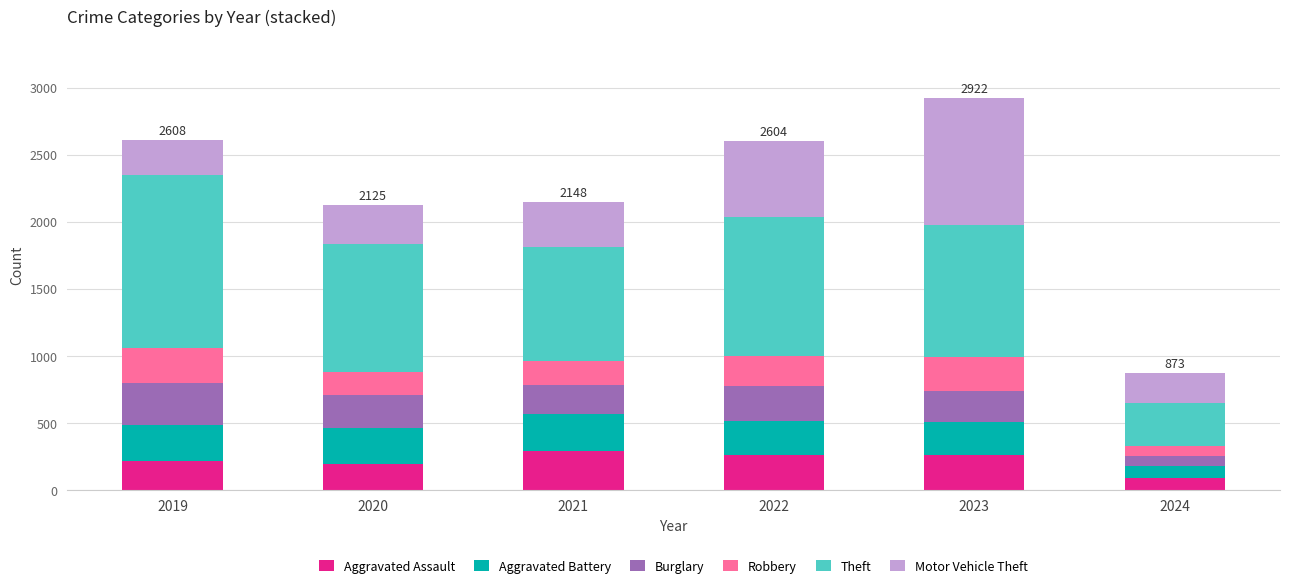

What is the total value across all series at 2021?

2148